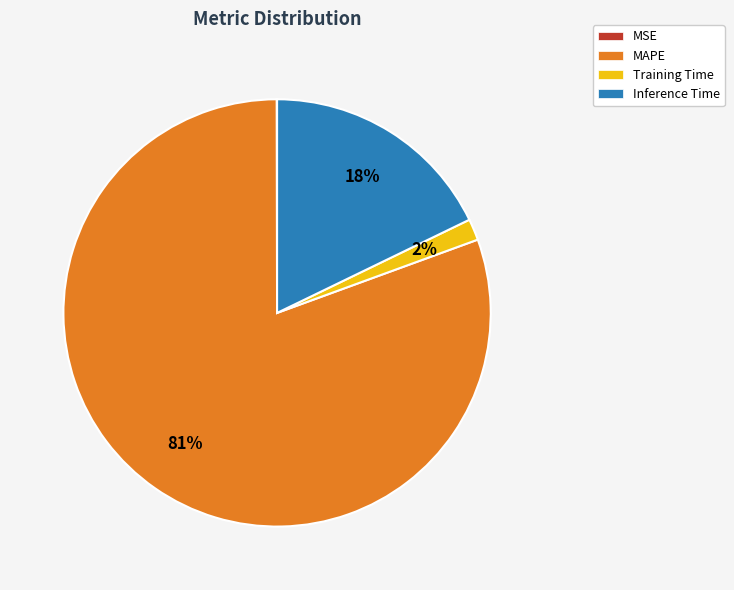

True or false: Inference Time accounts for 28% of the total.

False